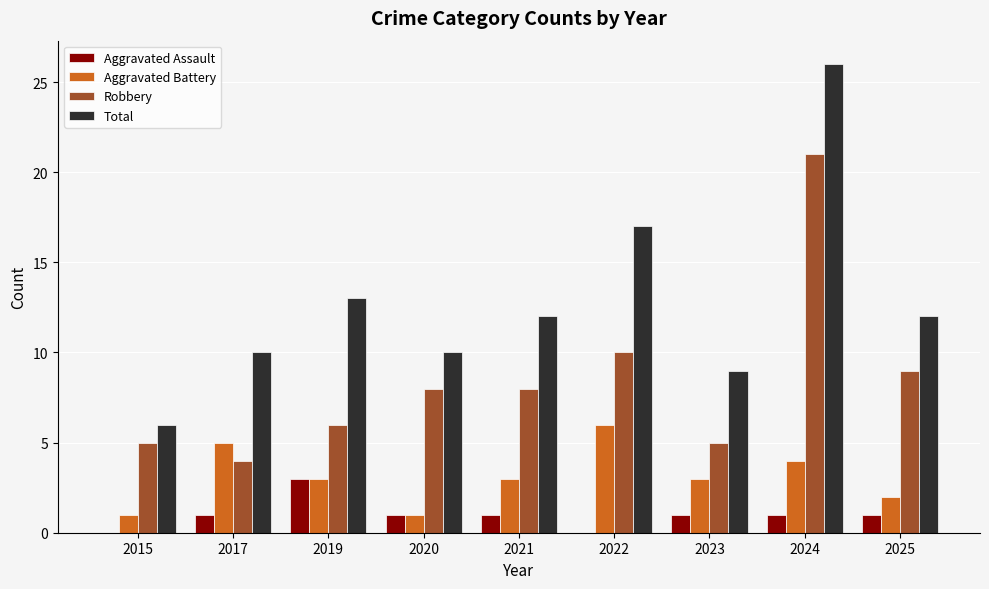

The value of Aggravated Battery at 2015 is 0. True or false?

False